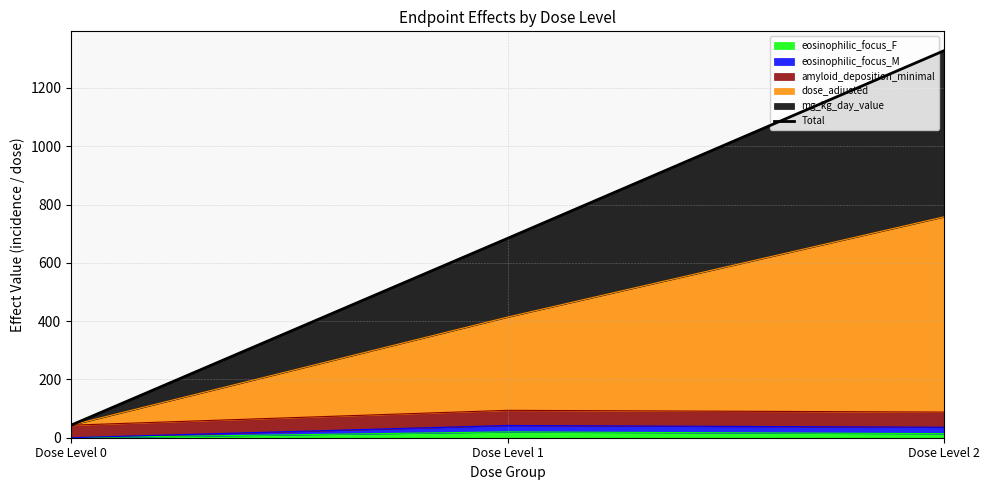

What is the value of the 2nd point from the left?

684